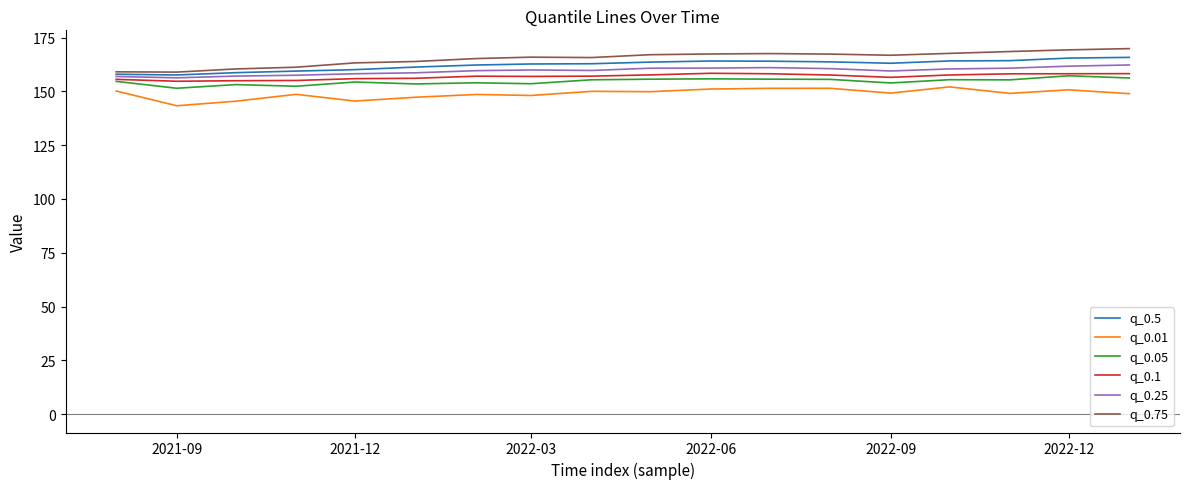

True or false: q_0.05 and q_0.75 cross at least once.

False